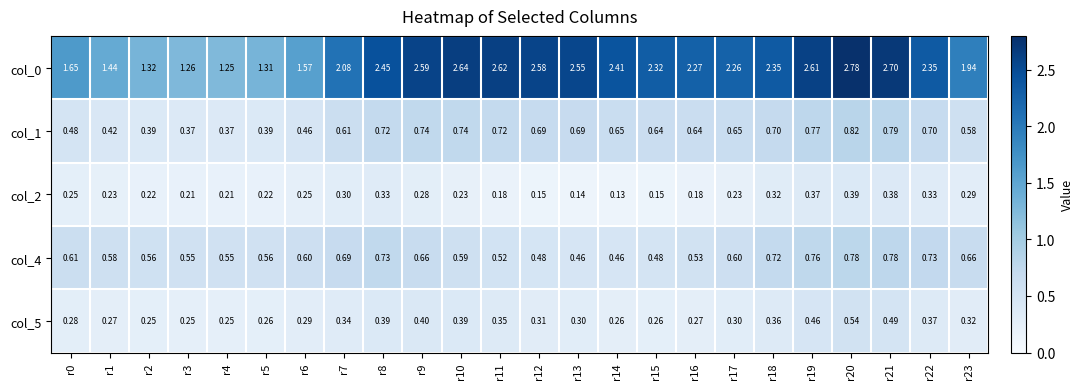

Is the value of col_4 at r16 greater than the value of col_5 at r6?

Yes